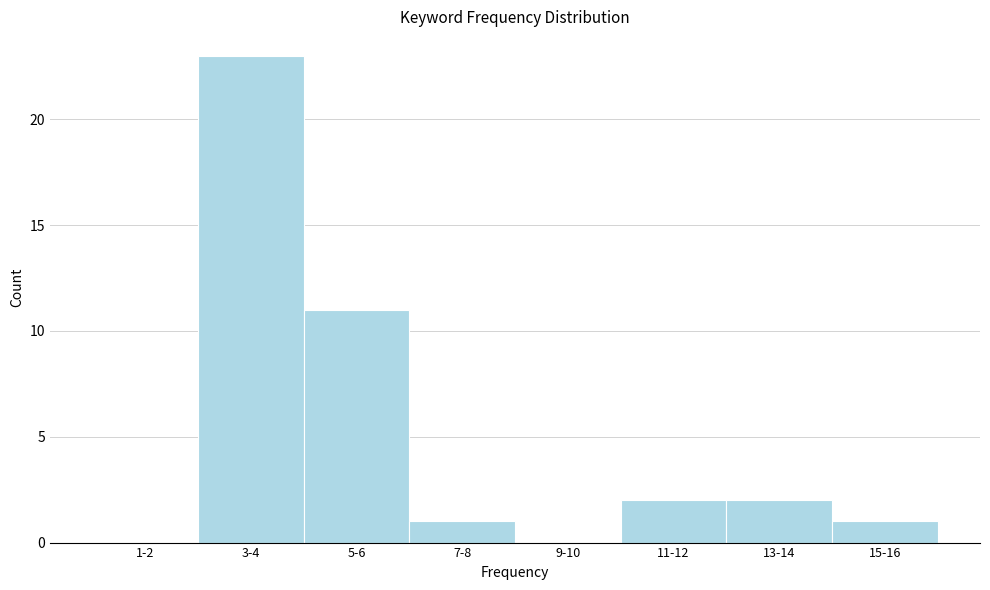

Reading right to left, list all the values displayed in this chart.

15-16=1	13-14=2	11-12=2	9-10=0	7-8=1	5-6=11	3-4=23	1-2=0